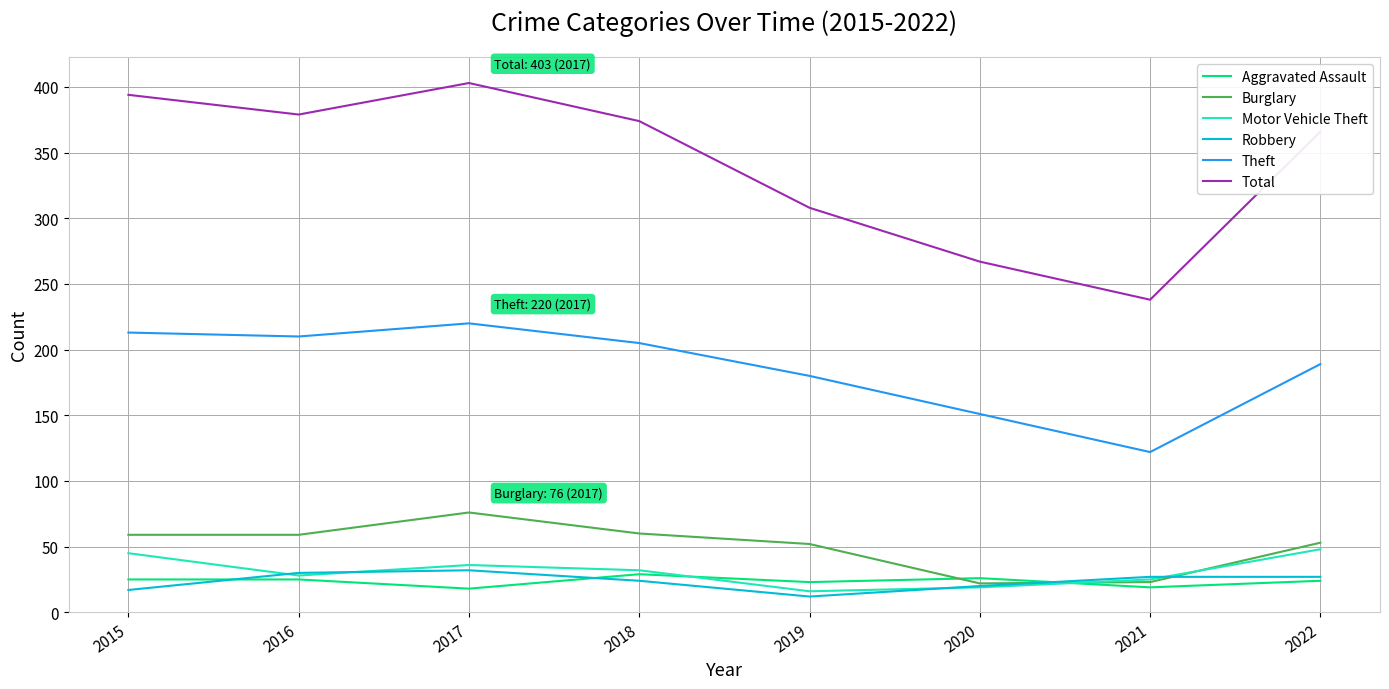

True or false: Theft and Aggravated Assault cross at least once.

False